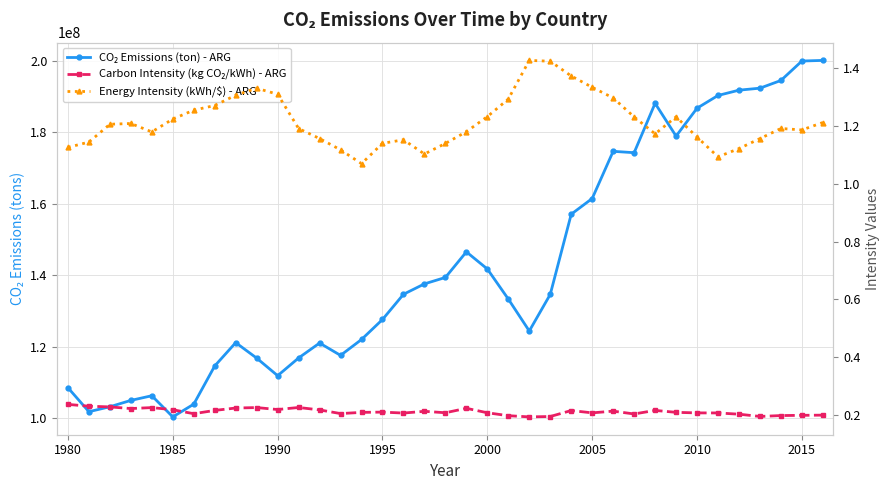

Is it true that Energy Intensity (kWh/$) - ARG equals 1.3 at 2005?

True